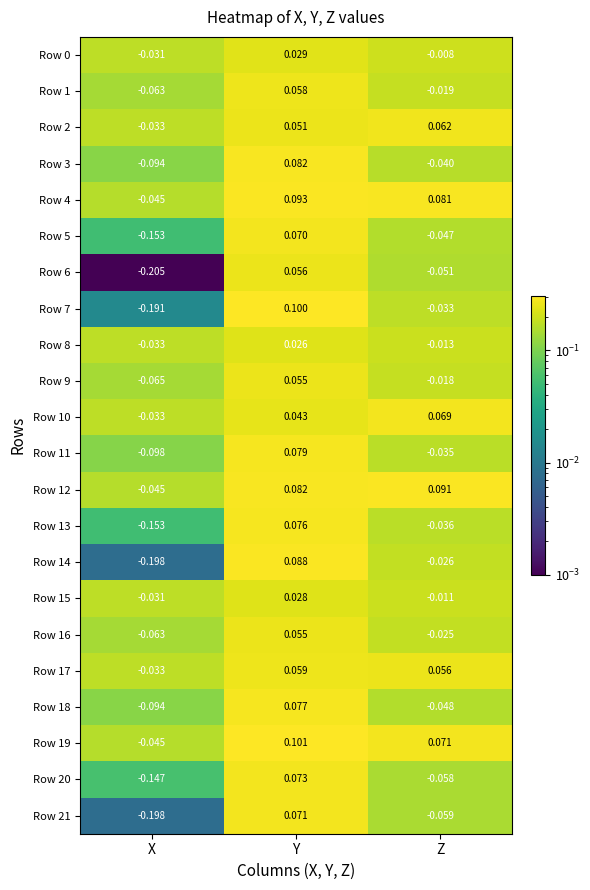

At which label does Row 20 reach its minimum?

X